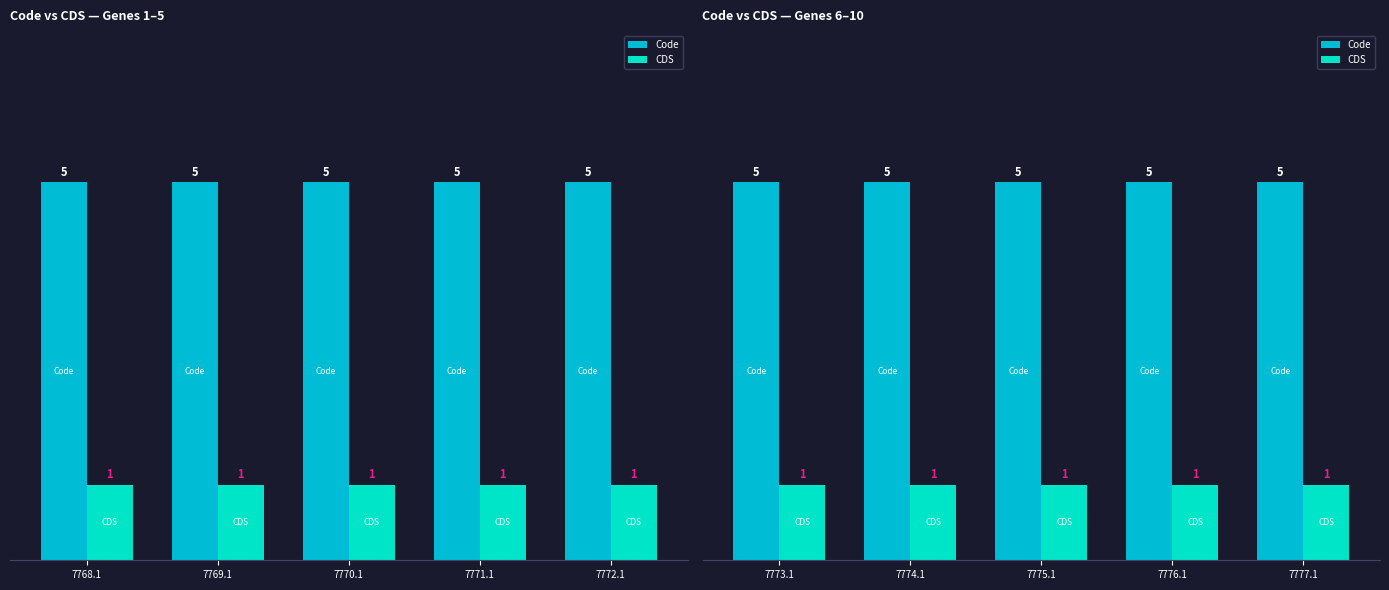

How many bars are there in each group?

2